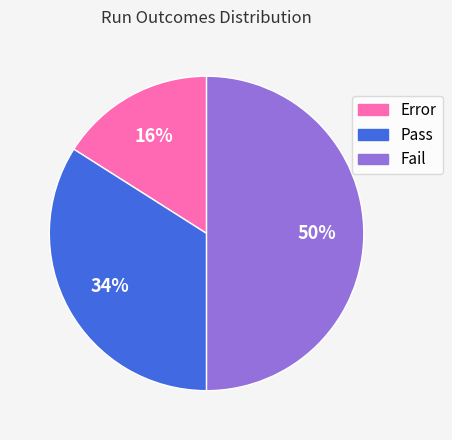

How many segments does this pie chart have?

3